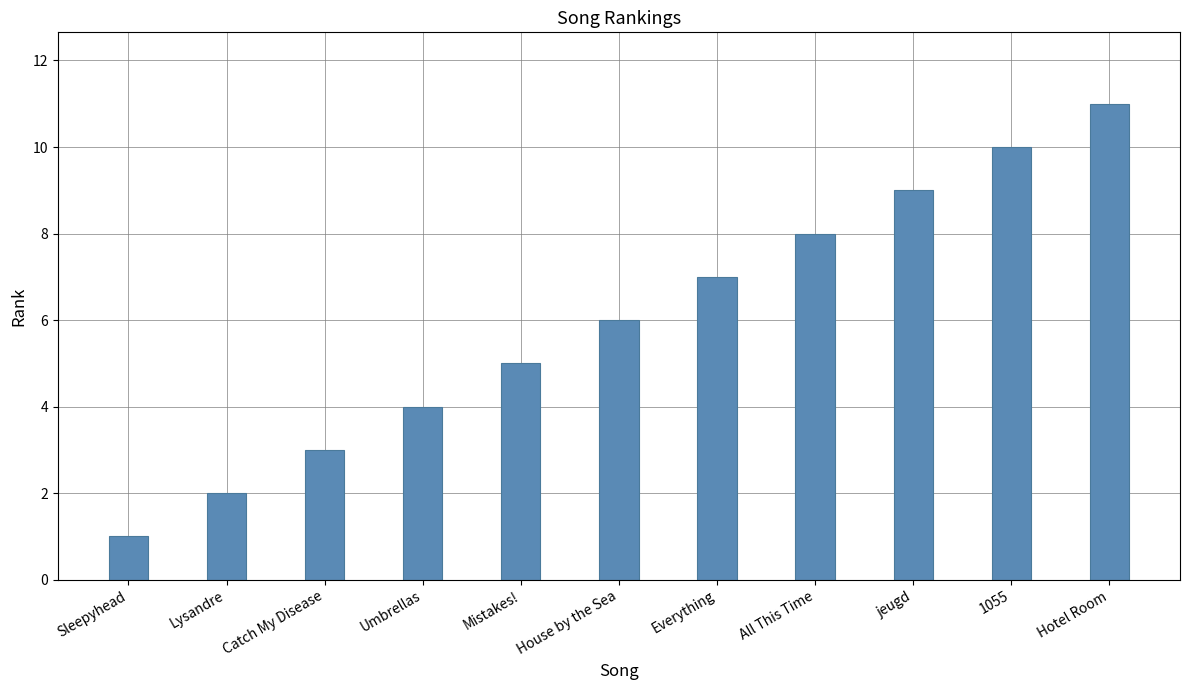

What is the sum of all values?

66